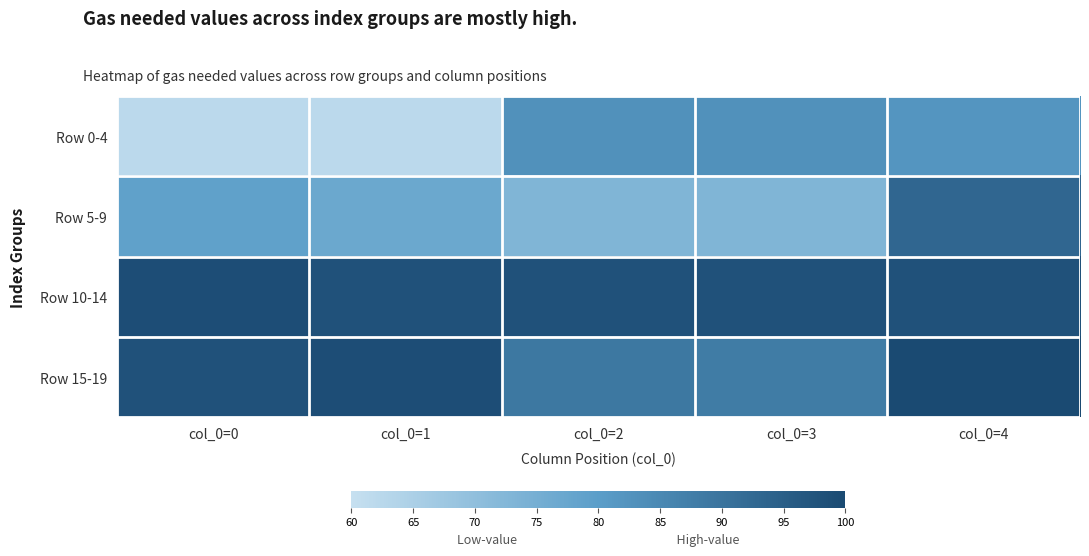

Which label corresponds to the smallest value in the chart?

col_0=0